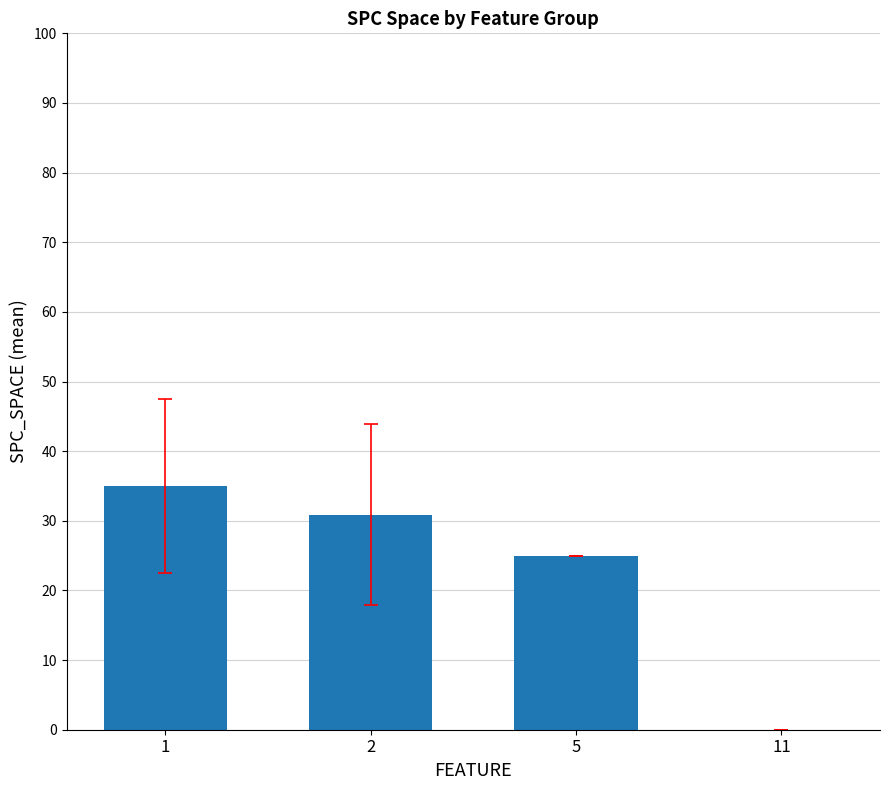

What is the ratio of the value at 2 to the value at 5?

1.2